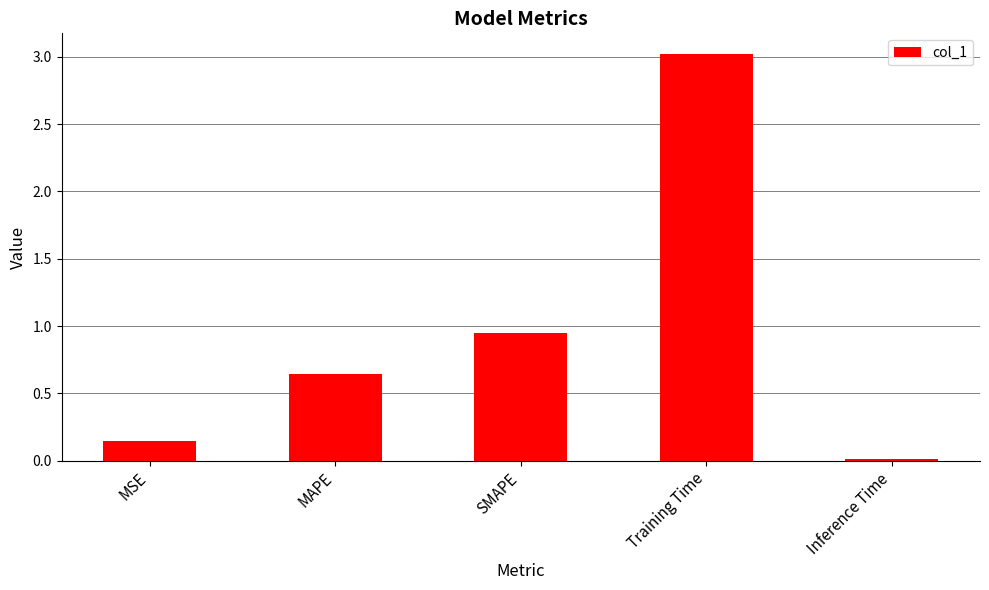

True or false: the data shows 1.3 at Training Time.

False